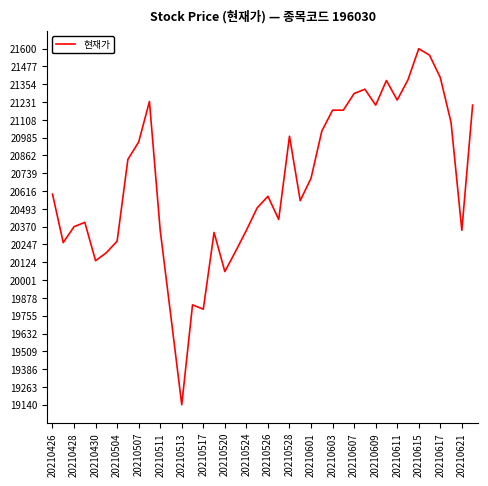

What is the smallest value displayed?

19140